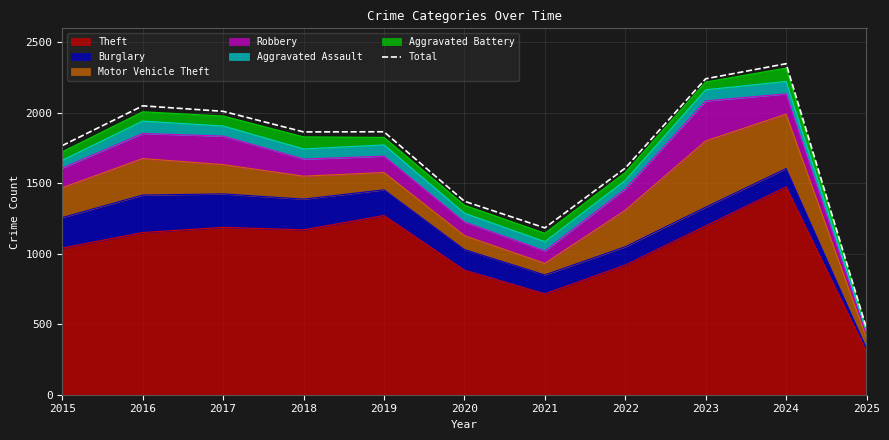

Reading left to right, what are all the values shown in this chart?

1768	2050	2011	1865	1866	1373	1184	1608	2242	2349	472